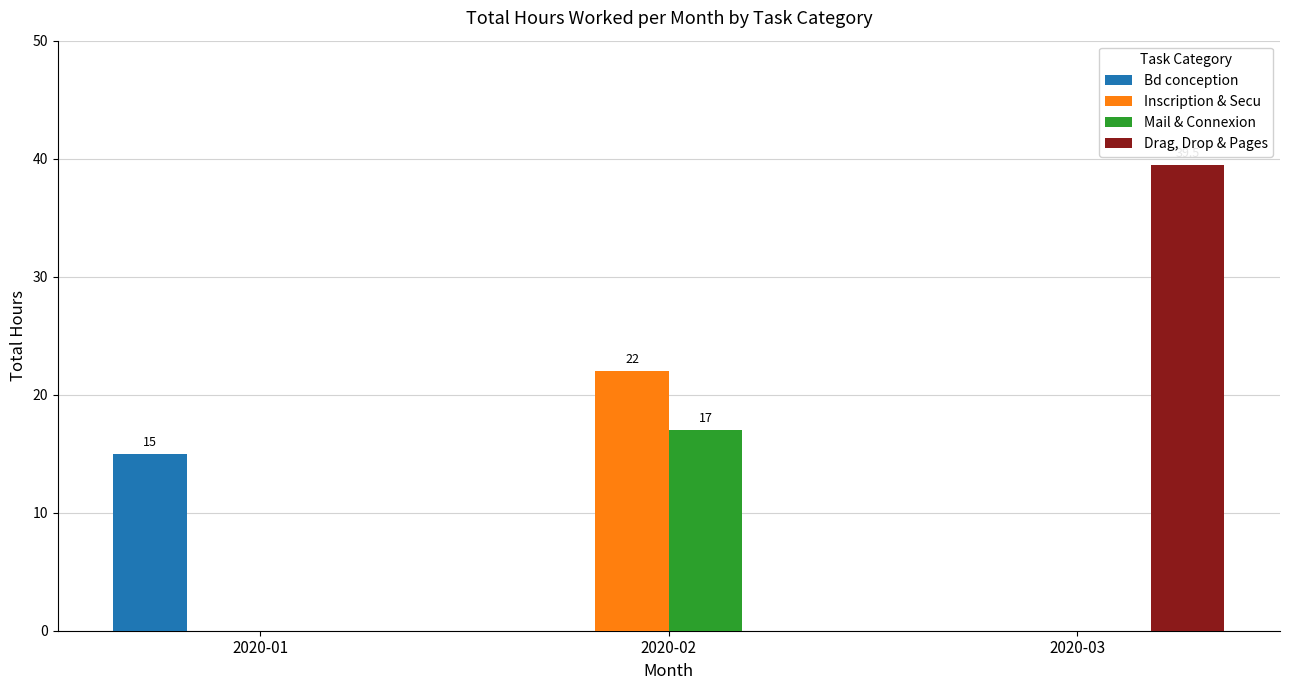

Reading left to right, what are all the values shown in this chart?

Bd conception: 15.0	0.0	0.0
Inscription & Secu: 0.0	22.0	0.0
Mail & Connexion: 0.0	17.0	0.0
Drag, Drop & Pages: 0.0	0.0	39.5